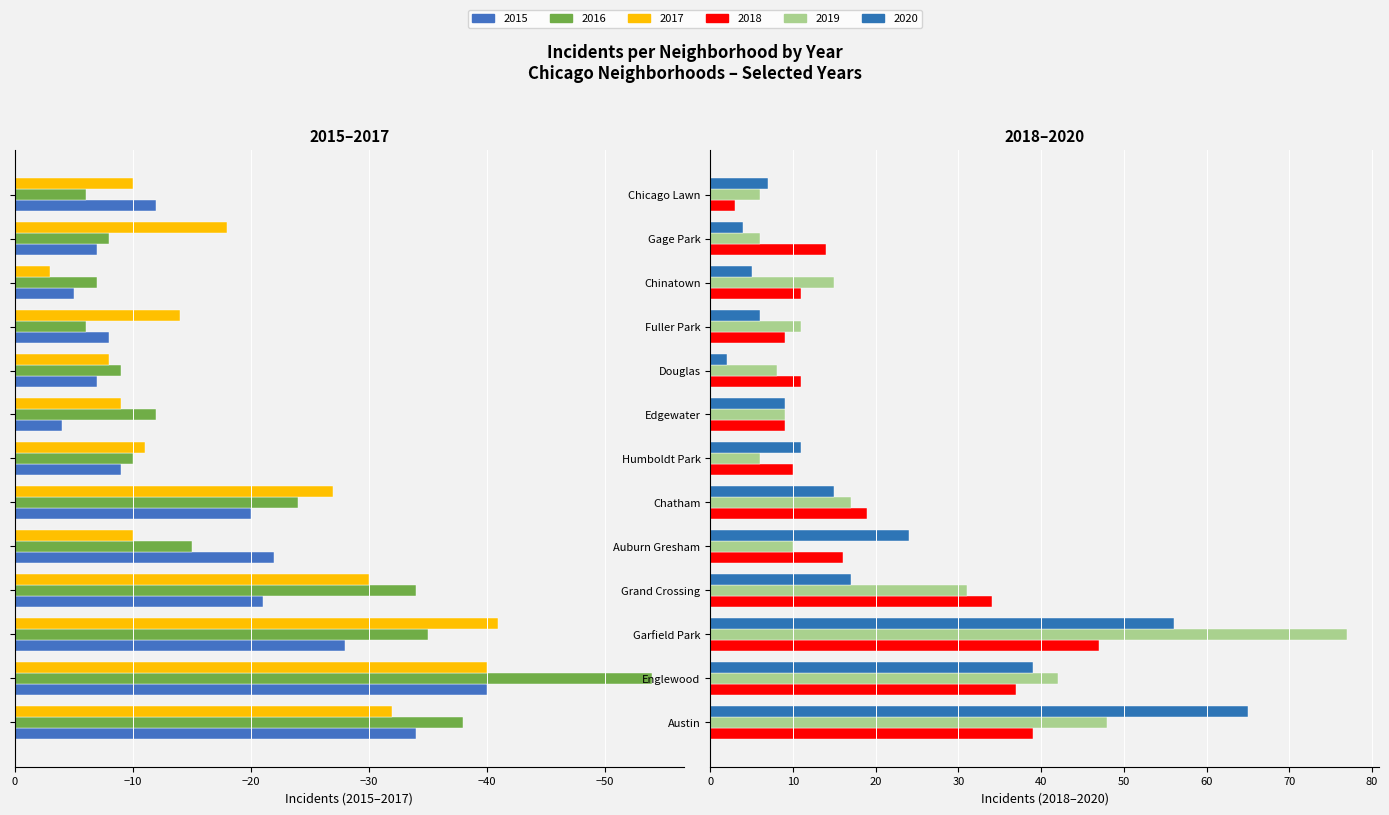

What is the maximum value for 2020?

65